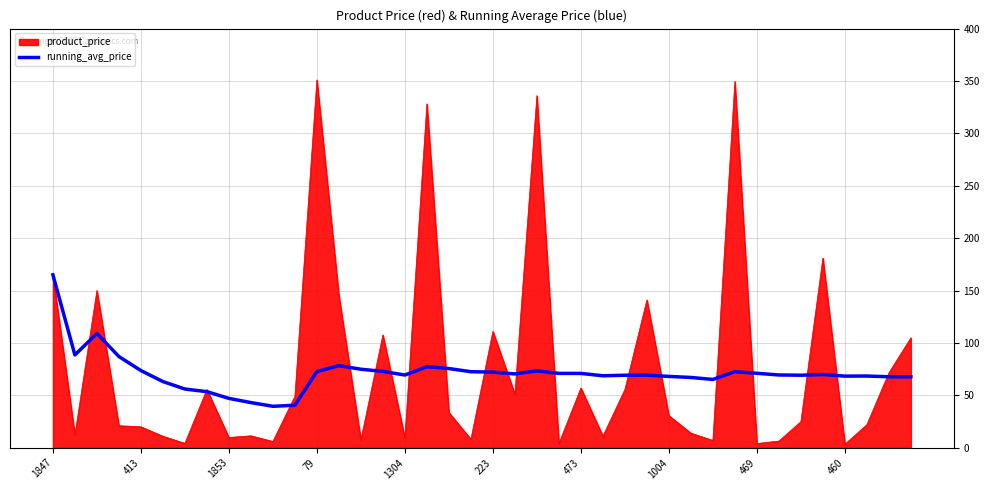

What is the greatest value displayed?

351.0